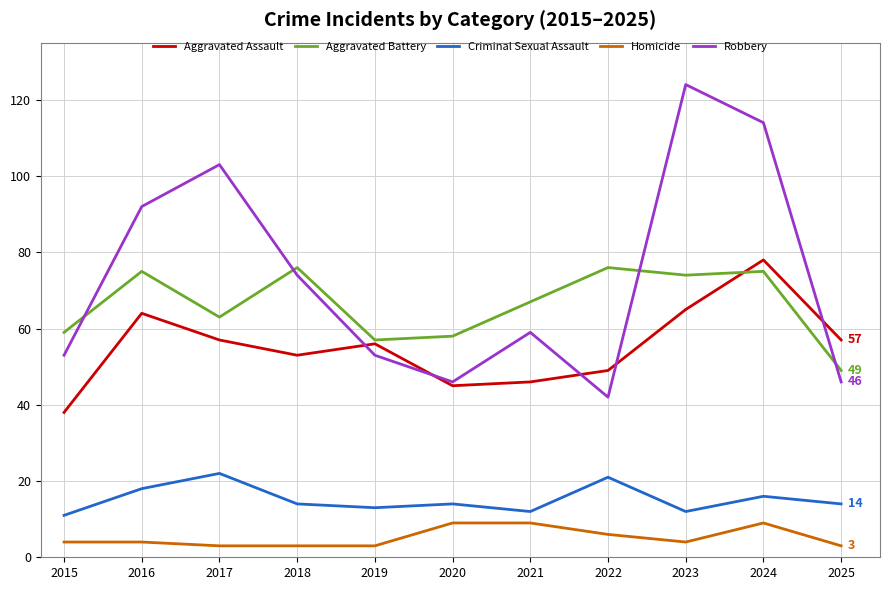

In Aggravated Battery, how many points are higher than both neighbors (excluding endpoints)?

4